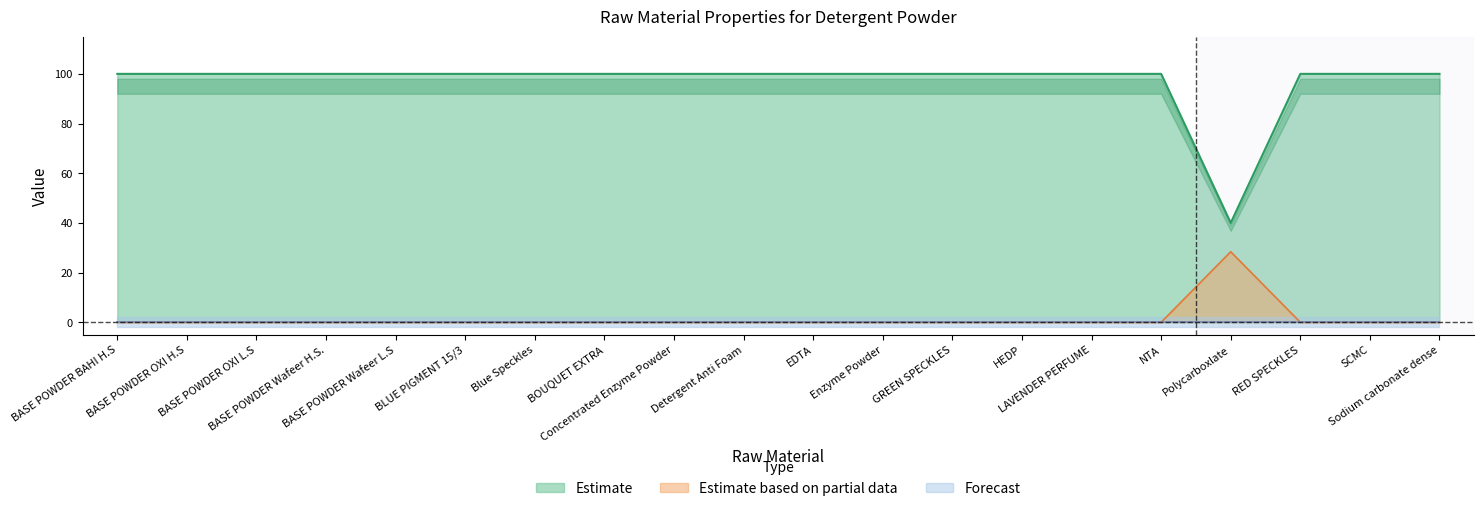

At how many categories does at least one series exceed 48?

19